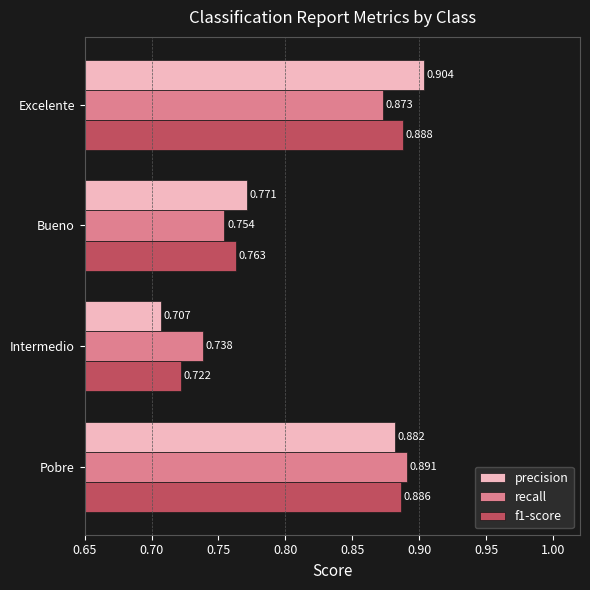

Which category has the lowest value in the precision series?

Intermedio